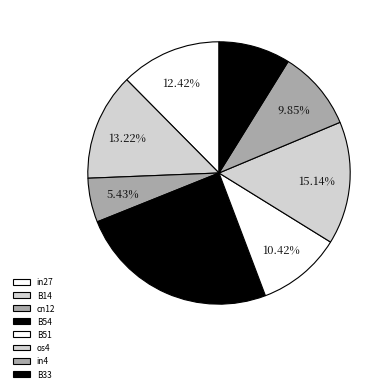

Count the number of slices in the pie.

8